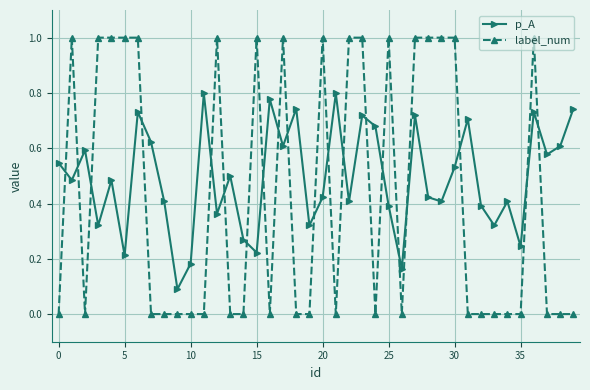

How many data points does each series have?

40